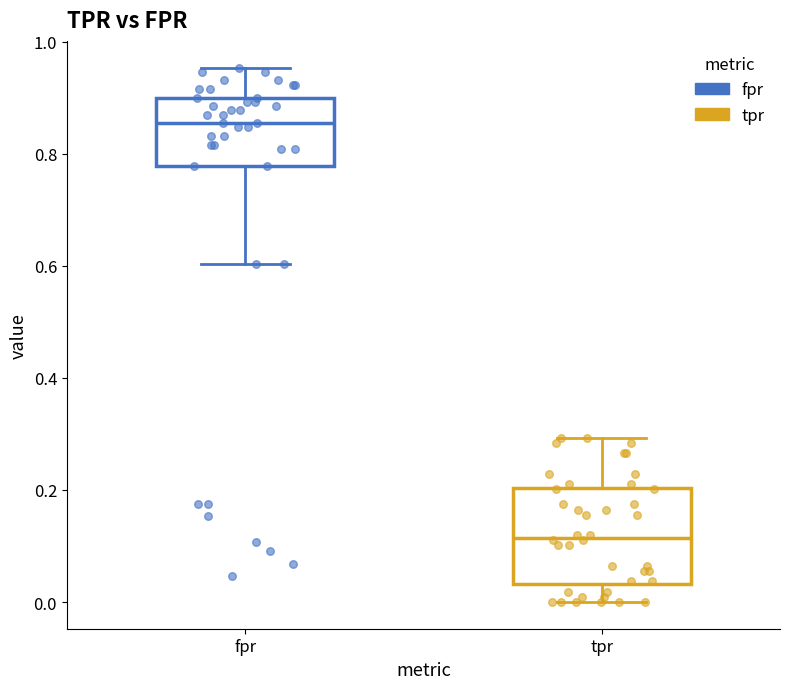

Reading left to right, transcribe this box plot: for each box, give where its median line is, the range the box spans, and where its two whiskers end, as read against the y-axis. The values are not printed on the chart, so give them approximately, as read against the axis.

fpr: median 0.86, box 0.78 to 0.90, whiskers 0.60 to 0.96
tpr: median 0.12, box 0.04 to 0.20, whiskers 0.00 to 0.30